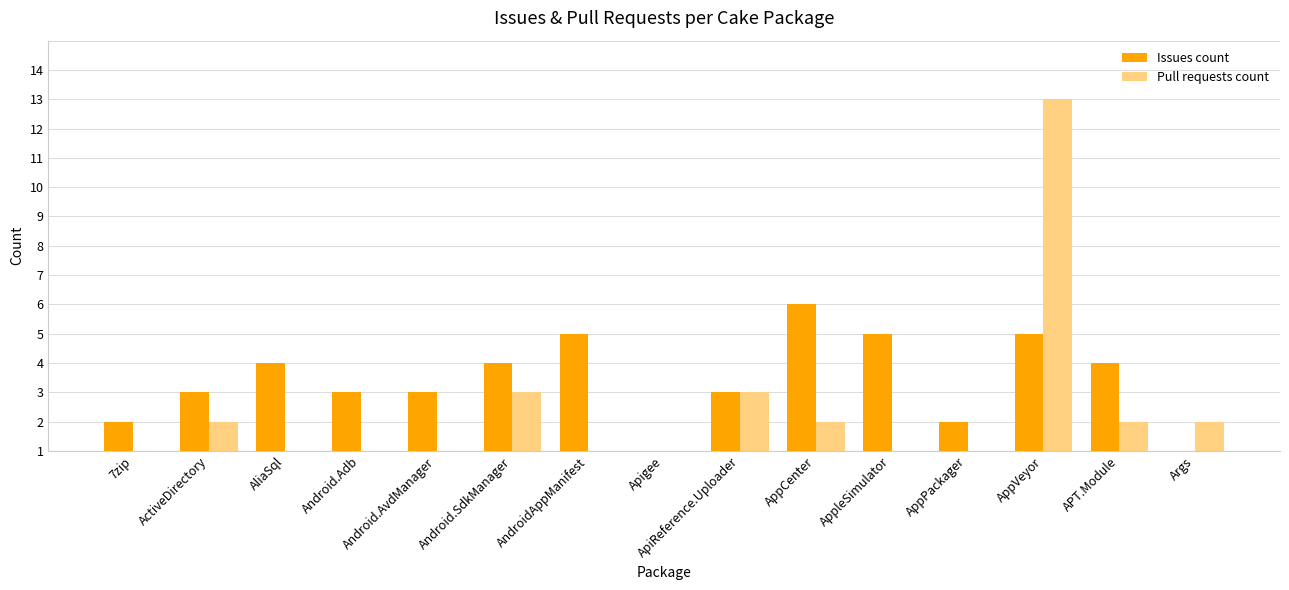

What is the difference between the second highest and minimum values in the Pull requests count series?

2